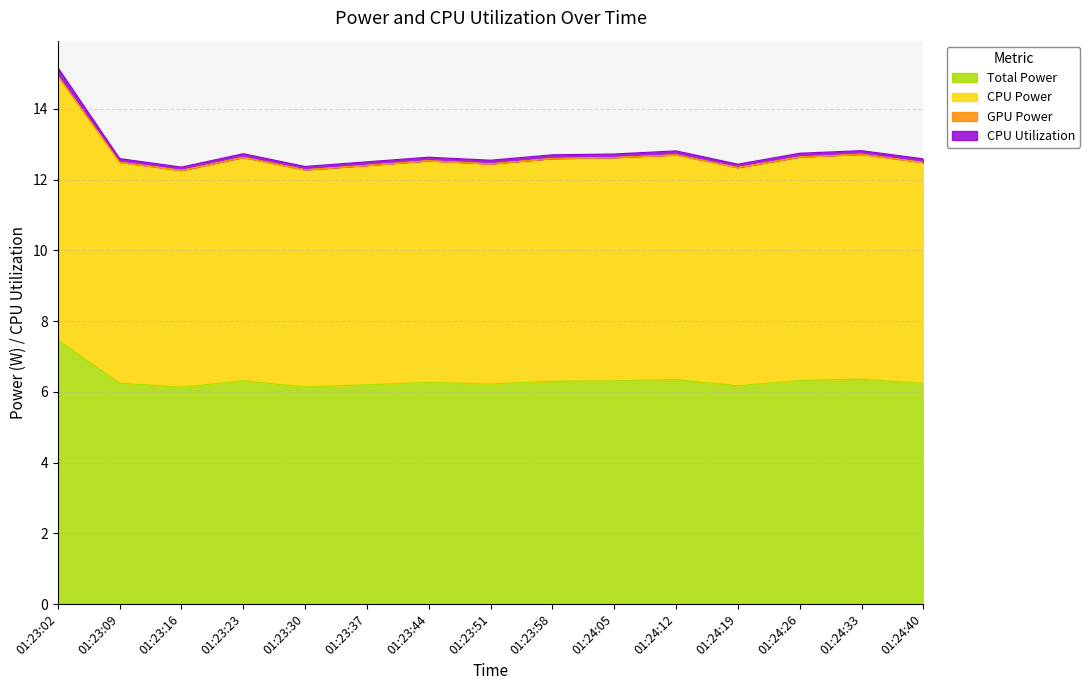

Which series changed the most between 01:23:51 and 01:24:33?

CPU Power